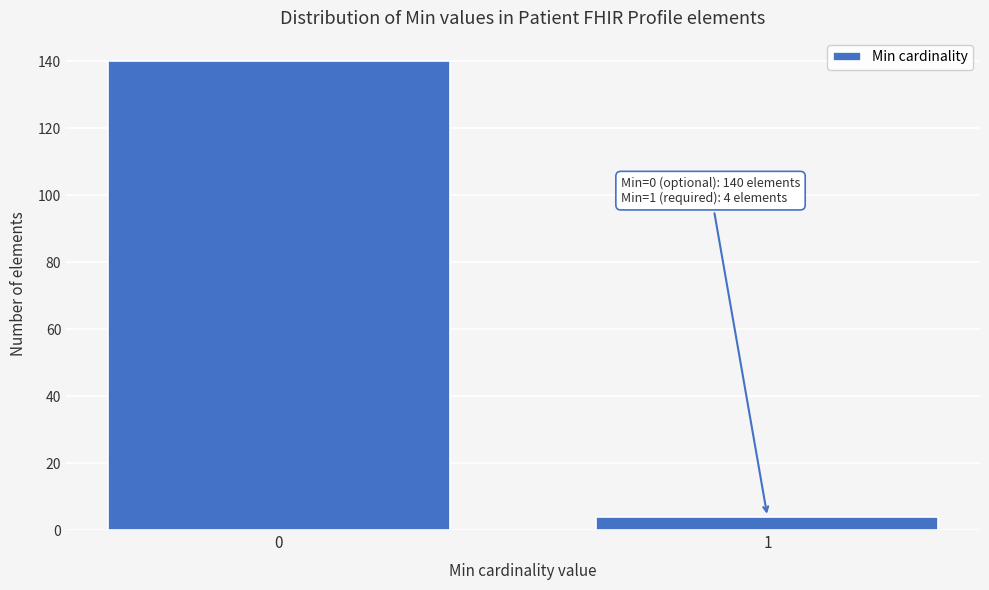

Reading left to right, transcribe all the data shown in this chart.

140	4